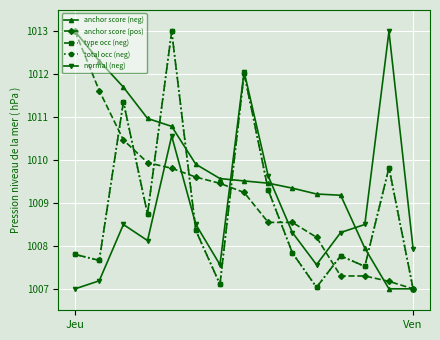

Reading right to left, what are all the values shown in this chart?

anchor score (neg): 1007.0	1007.0	1007.9	1009.2	1009.2	1009.3	1009.5	1009.5	1009.6	1009.9	1010.8	1011.0	1011.7	1012.3	1013.0
anchor score (pos): 1007.0	1007.2	1007.3	1007.3	1008.2	1008.5	1008.5	1009.2	1009.5	1009.6	1009.8	1009.9	1010.5	1011.6	1013.0
type occ (neg): 1007.0	1009.8	1007.5	1007.8	1007.0	1007.8	1009.3	1012.0	1007.1	1008.4	1013.0	1008.7	1011.4	1007.7	1007.8
total occ (neg): 1007.0	1009.8	1007.5	1007.8	1007.0	1007.8	1009.3	1012.0	1007.1	1008.4	1013.0	1008.7	1011.4	1007.7	1007.8
normal (neg): 1007.9	1013.0	1008.5	1008.3	1007.6	1008.3	1009.6	1012.1	1007.6	1008.5	1010.6	1008.1	1008.5	1007.2	1007.0